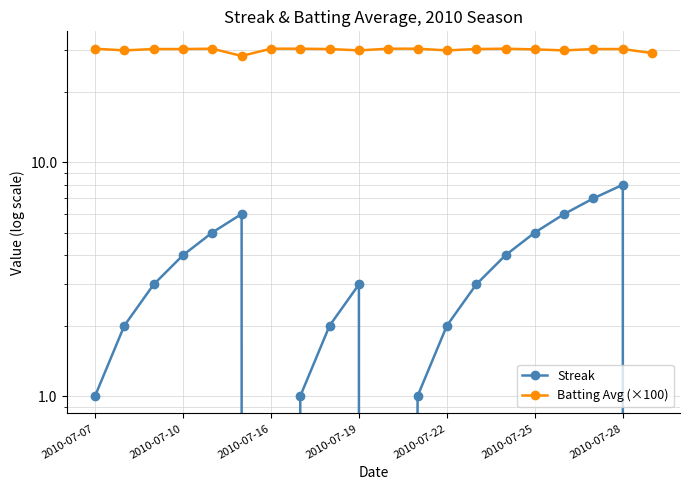

The Streak series shows 3.0 at 2010-07-19. True or false?

True